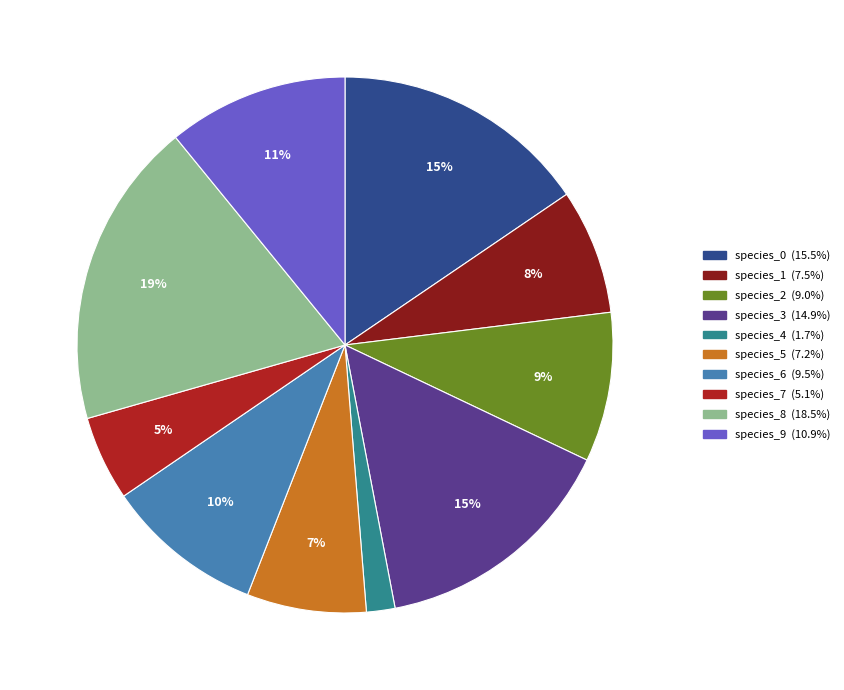

Do species_1 and species_8 together represent more than half of the pie?

No